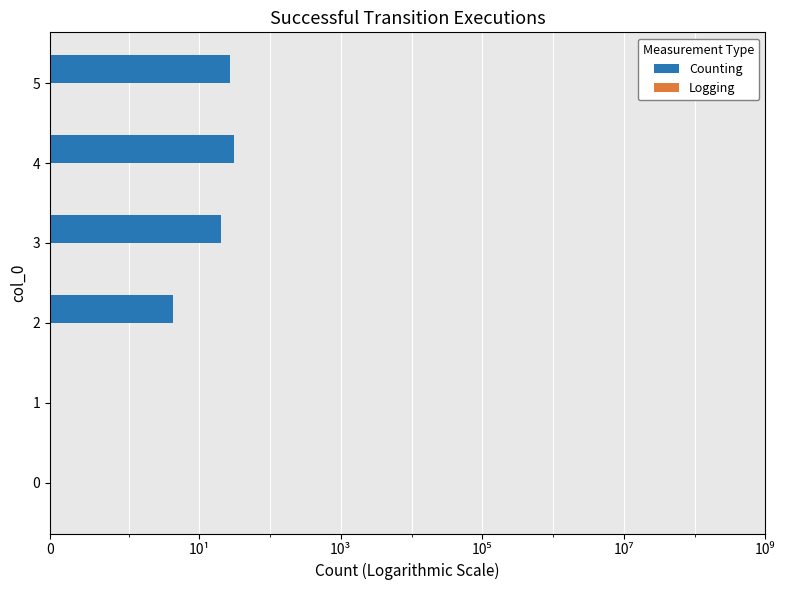

Is it true that Counting equals 39.6 at 5?

False